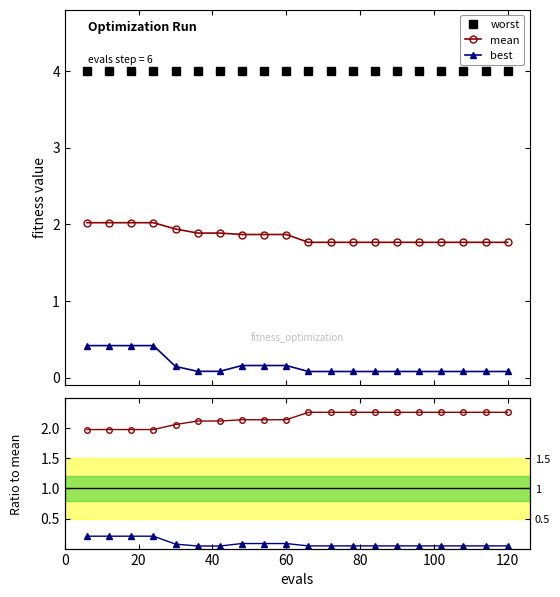

What is the value of the mean point at the 19th from the left?

1.8